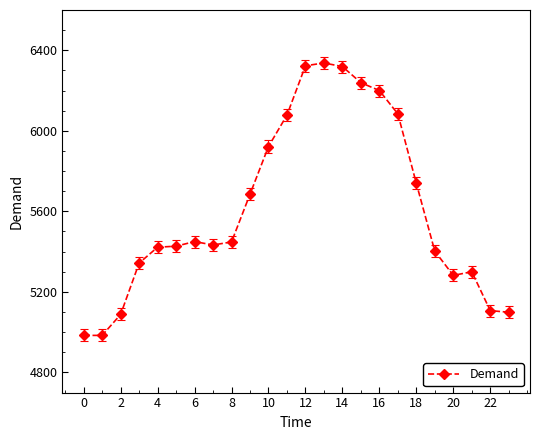

What is the value of the 2nd point from the left?

4984